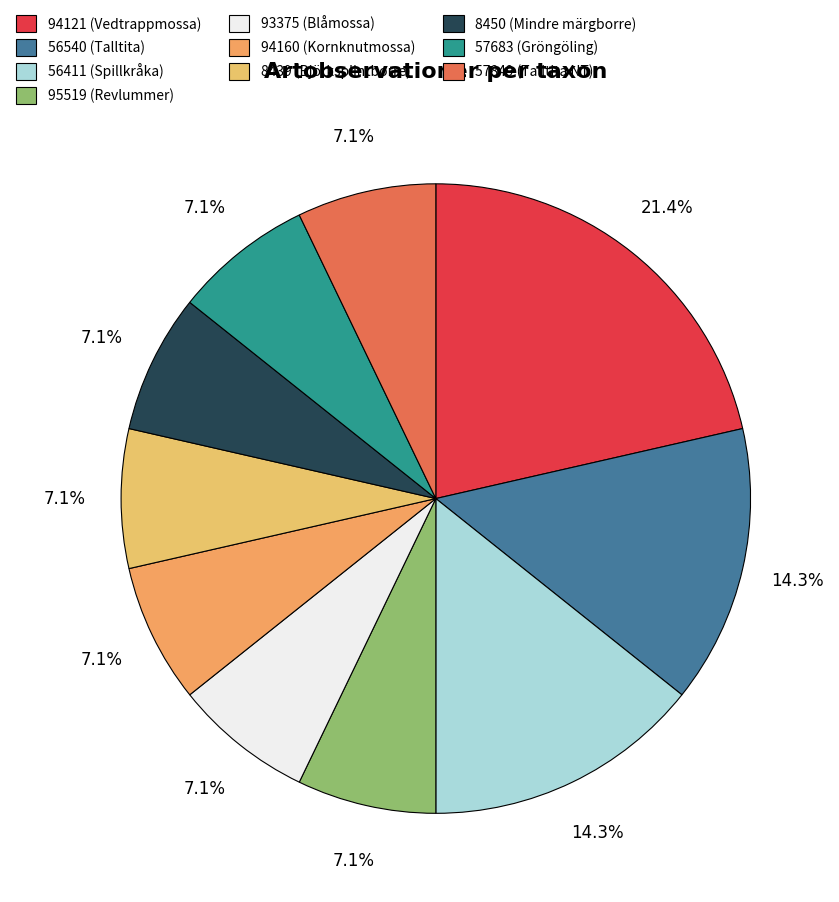

What is the largest slice in the pie chart?

94121 (Vedtrappmossa)